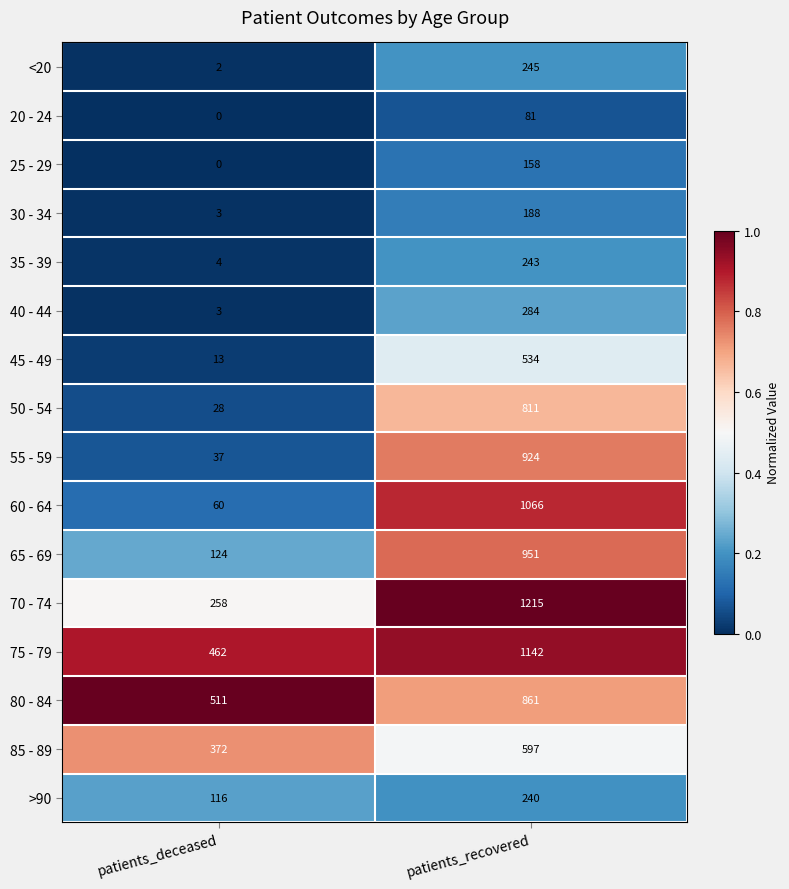

What is the greatest value displayed?

1215